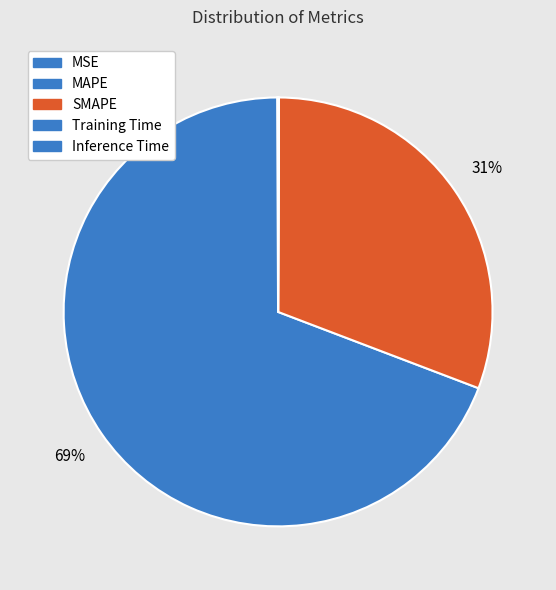

What percentage is NOT represented by Training Time?

100.0%